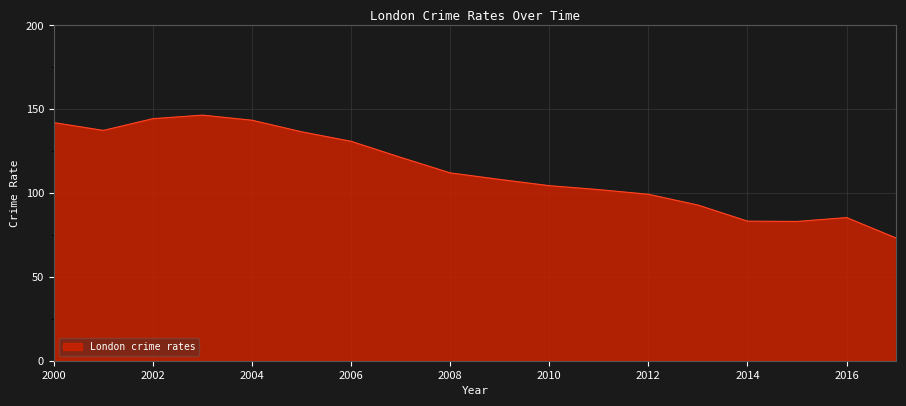

What is the difference between the maximum and minimum values?

73.3